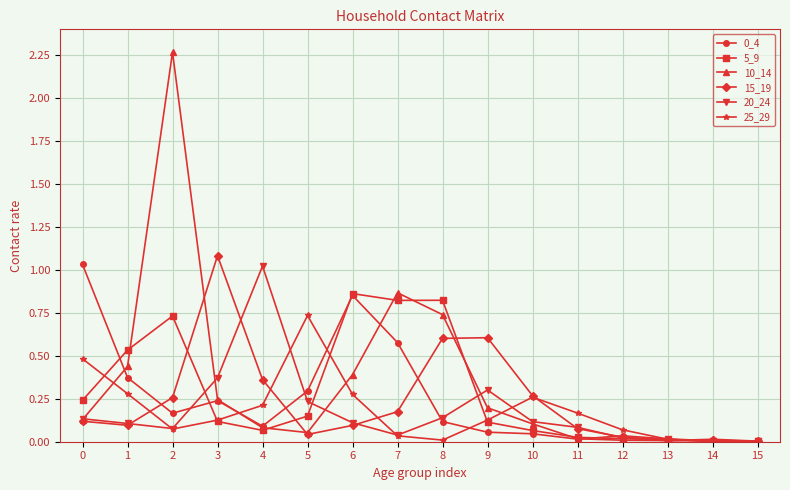

Where is the first local minimum for 20_24?

2